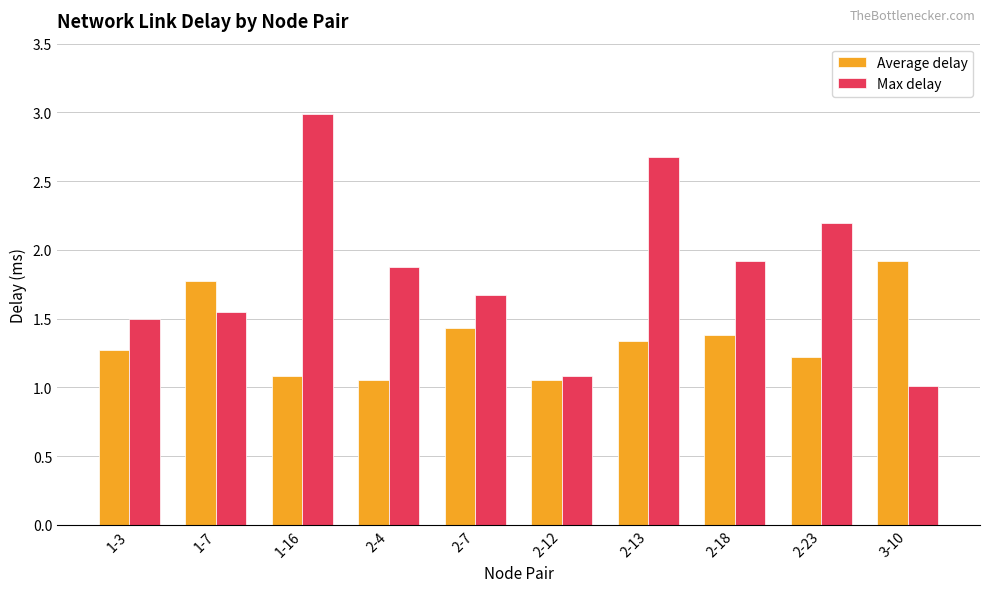

At which category does the chart reach its peak across all series?

1-16